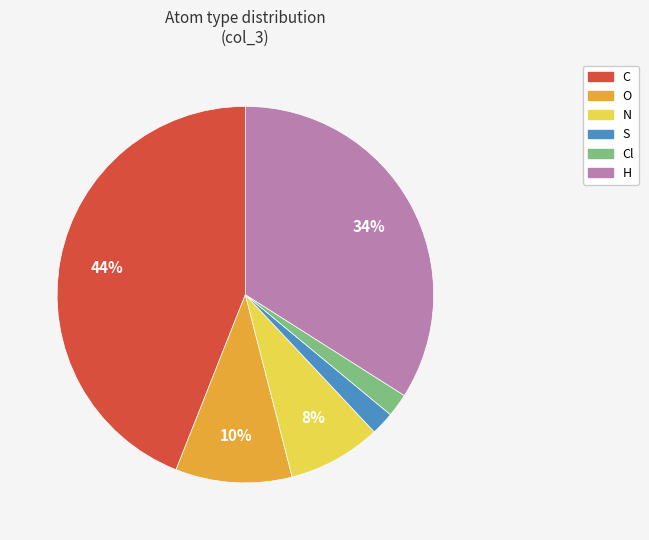

To the nearest percent, what is the average slice percentage?

17%